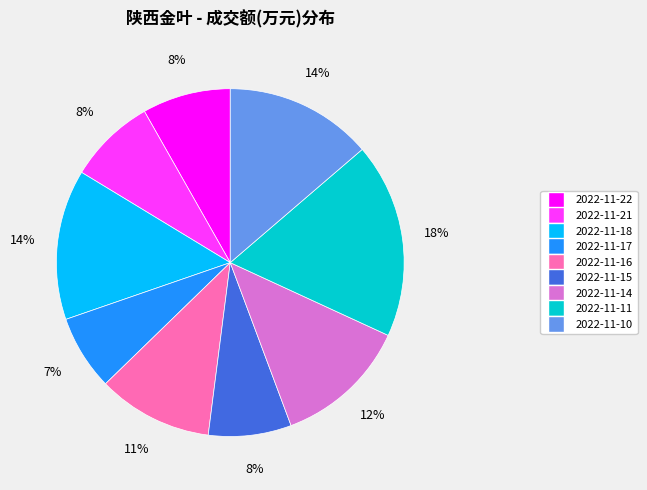

Do 2022-11-18 and 2022-11-14 together represent more than half of the pie?

No